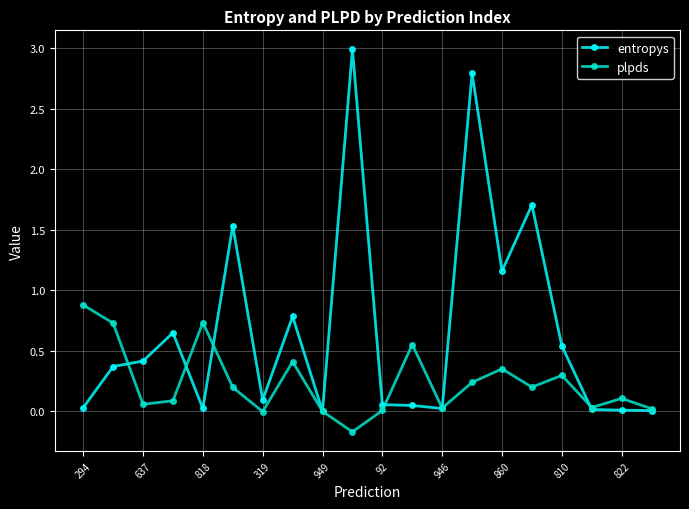

True or false: entropys has more than 0 interior local peaks.

True